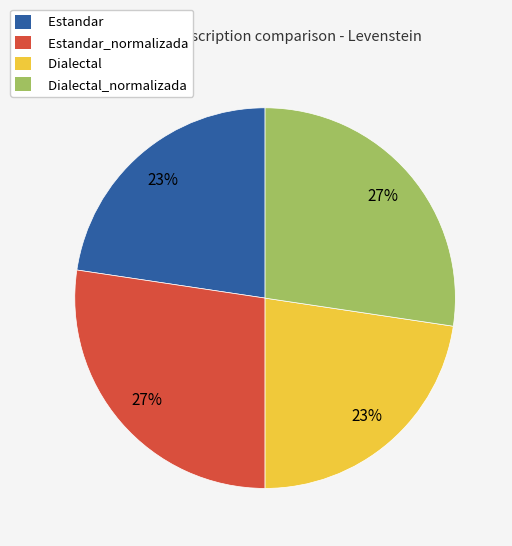

To the nearest percent, what is the average slice percentage?

25%